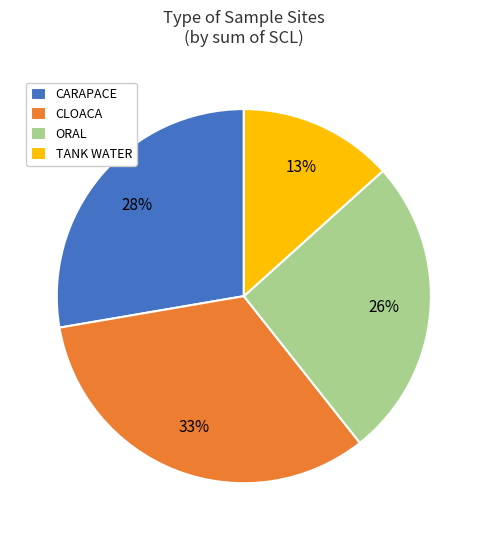

To the nearest percent, what is the difference between the CLOACA and CARAPACE slice percentages?

5%